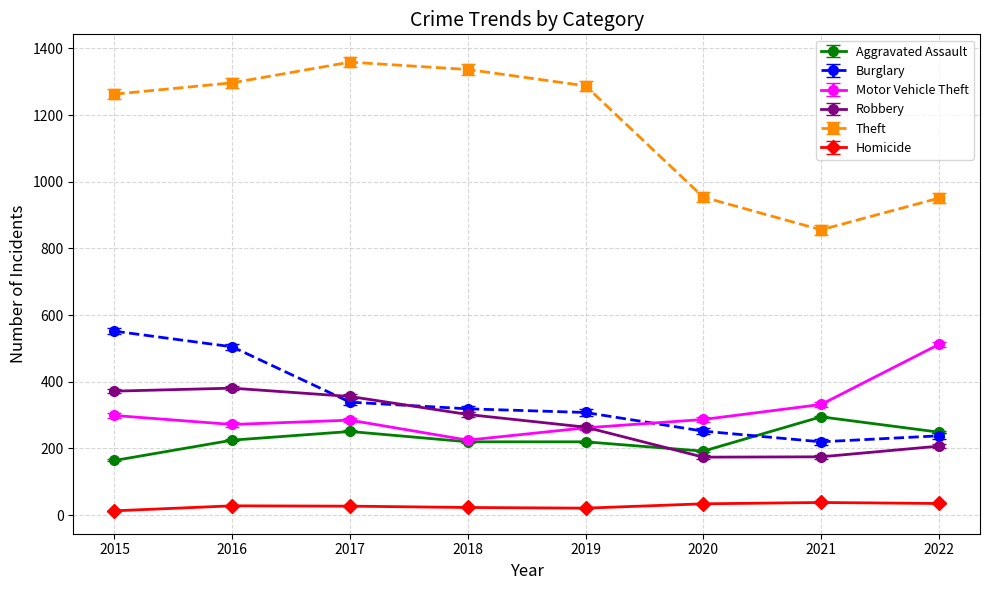

Read the Aggravated Assault value at 2018, to the nearest 10.

220